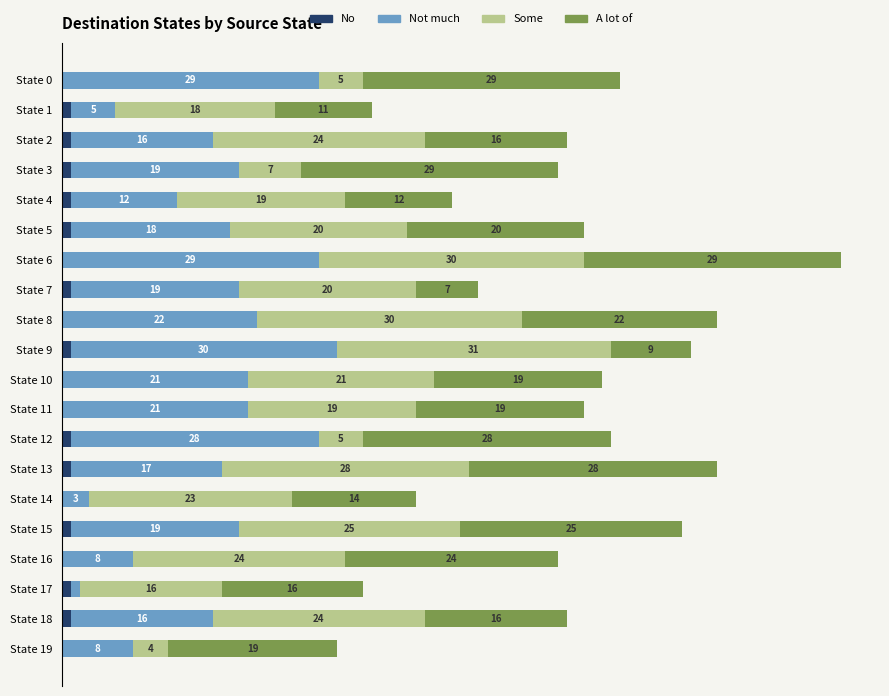

At which category is the sum across all series the highest?

State 6